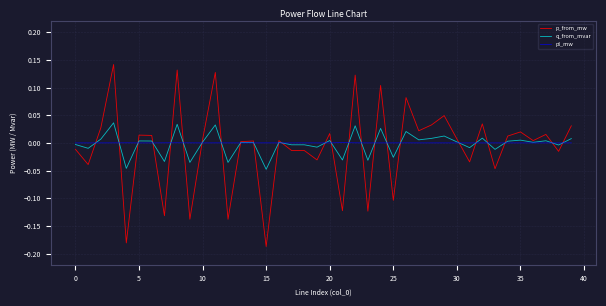

Rank the series by their maximum value, from highest to lowest.

p_from_mw, q_from_mvar, pl_mw